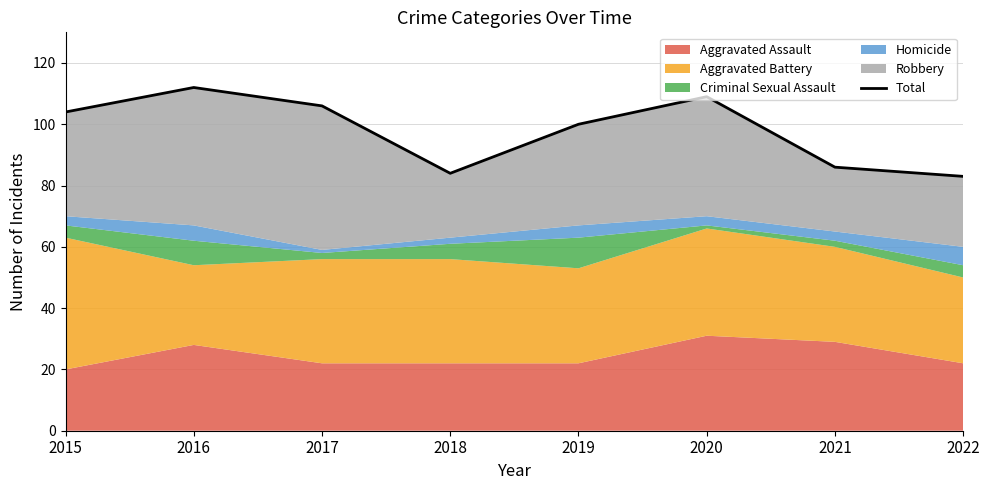

What is the difference between the values at 2021 and 2020?

23